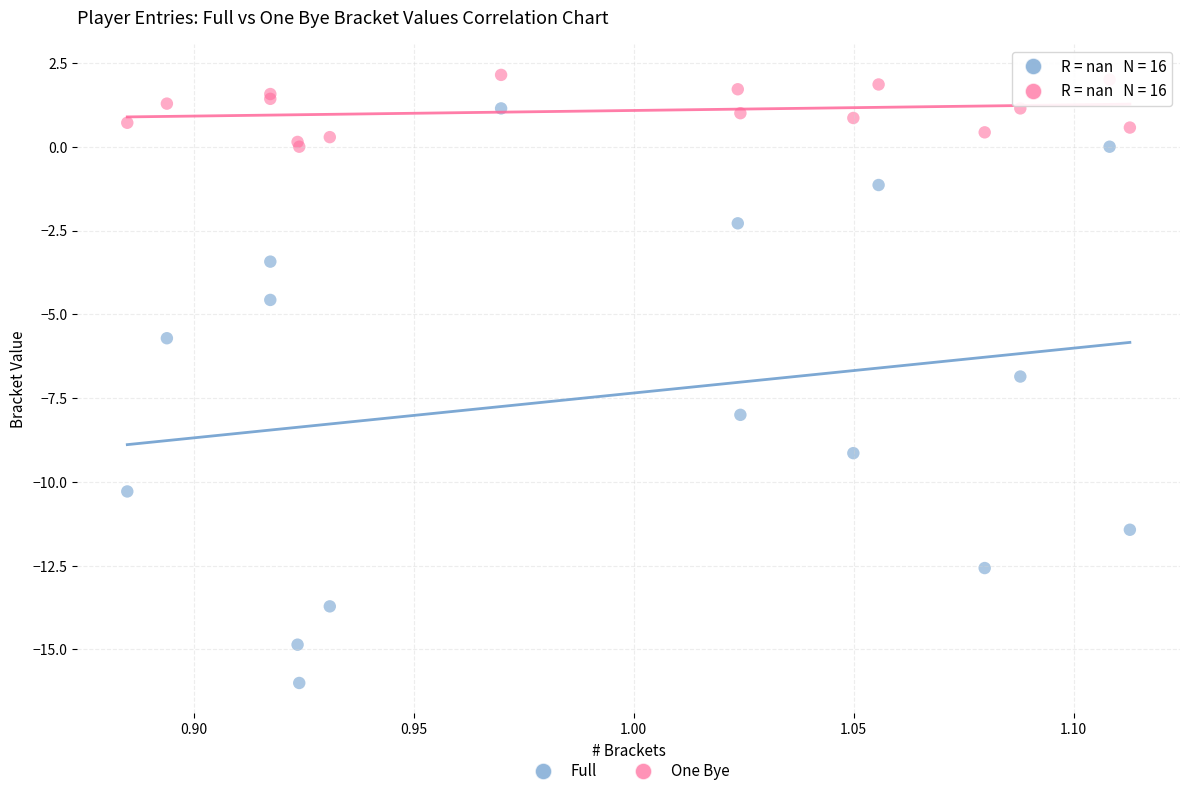

Which series contains the highest Y value?

One Bye